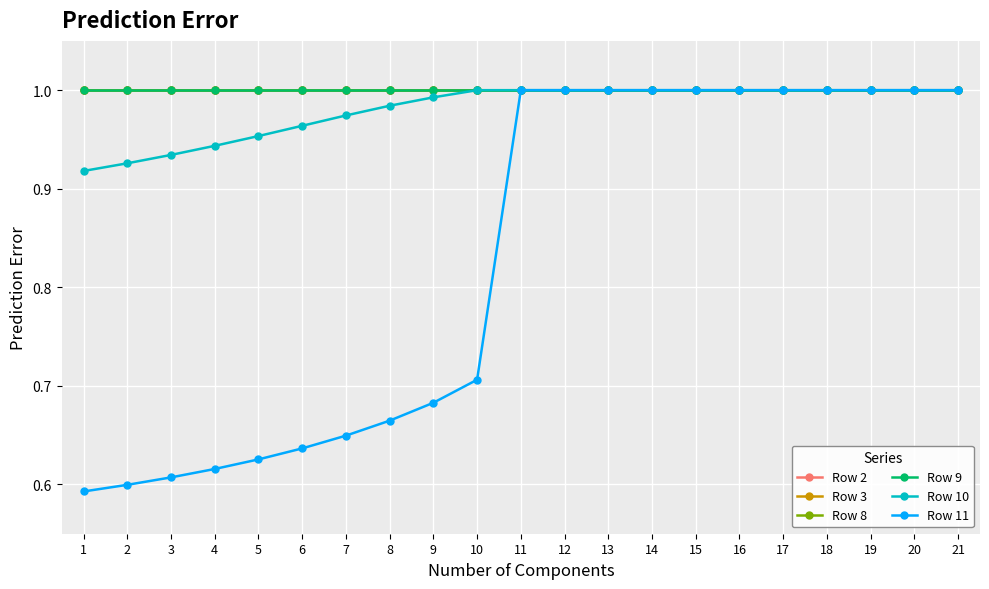

At which label is Row 2 closest to 1?

1